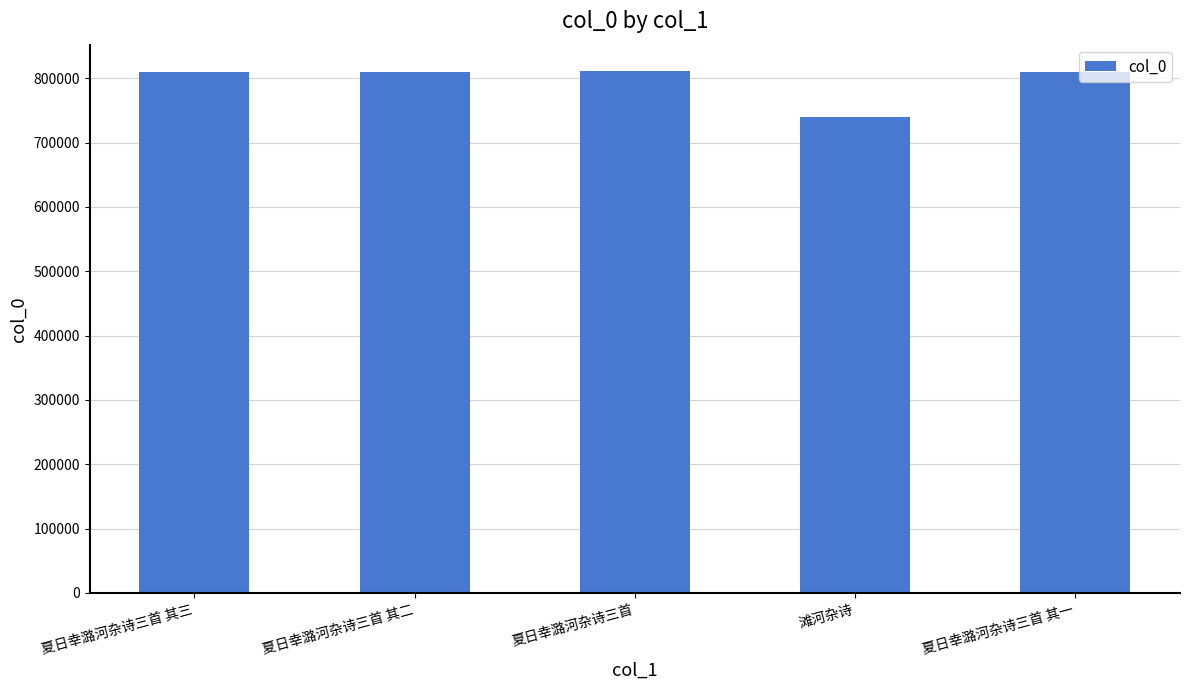

Are the bars horizontal?

No